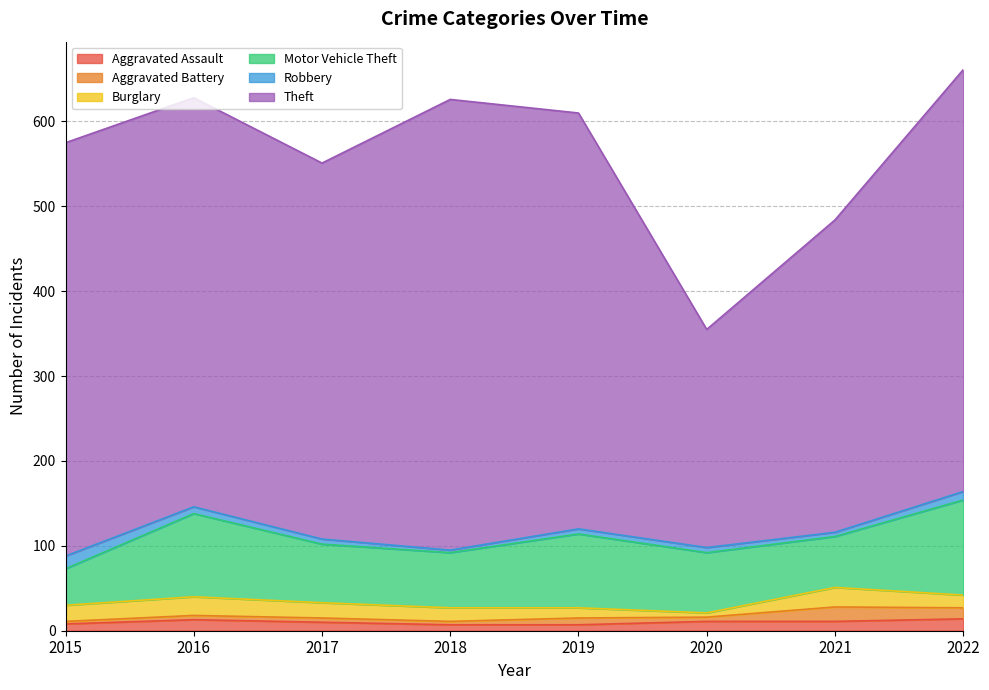

What are all the series names shown in the legend?

Aggravated Assault, Aggravated Battery, Burglary, Motor Vehicle Theft, Robbery, Theft